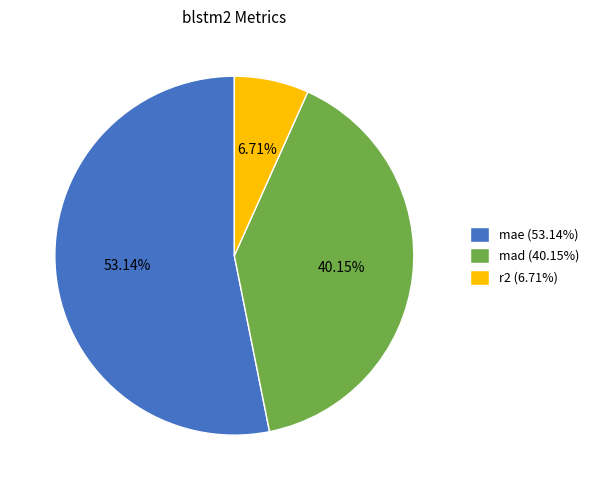

What percentage is the r2 slice, to the nearest percent?

7%